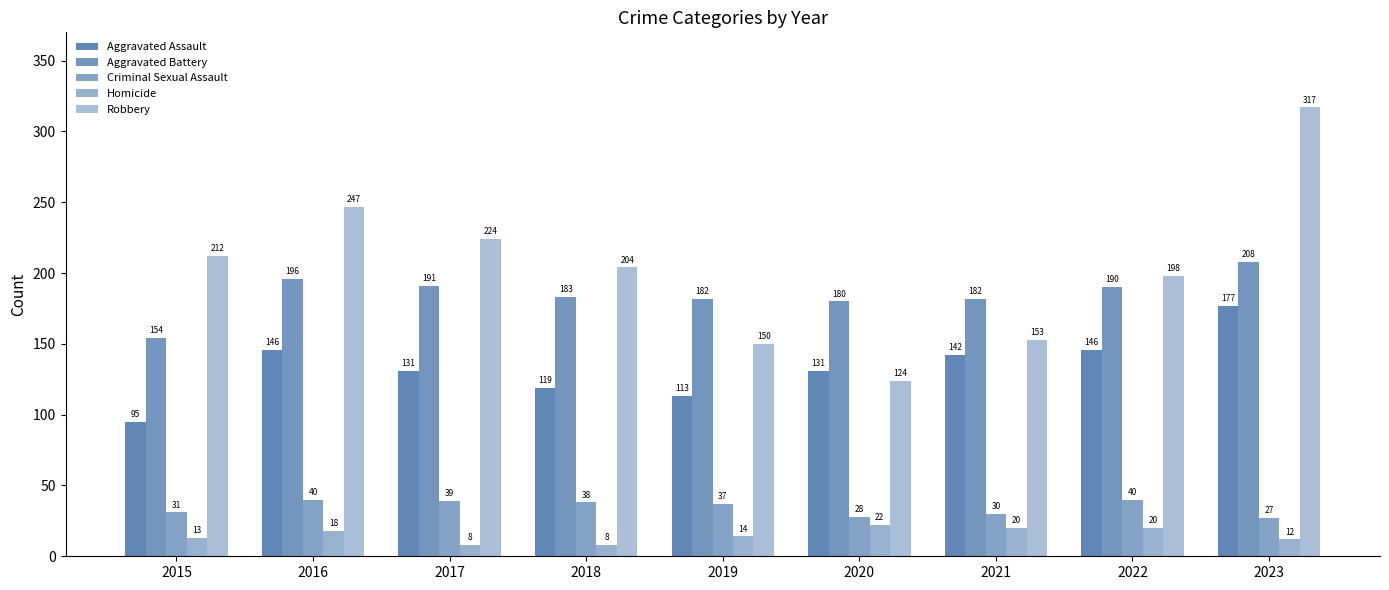

What is the difference between the maximum and minimum values in the Aggravated Battery series?

54